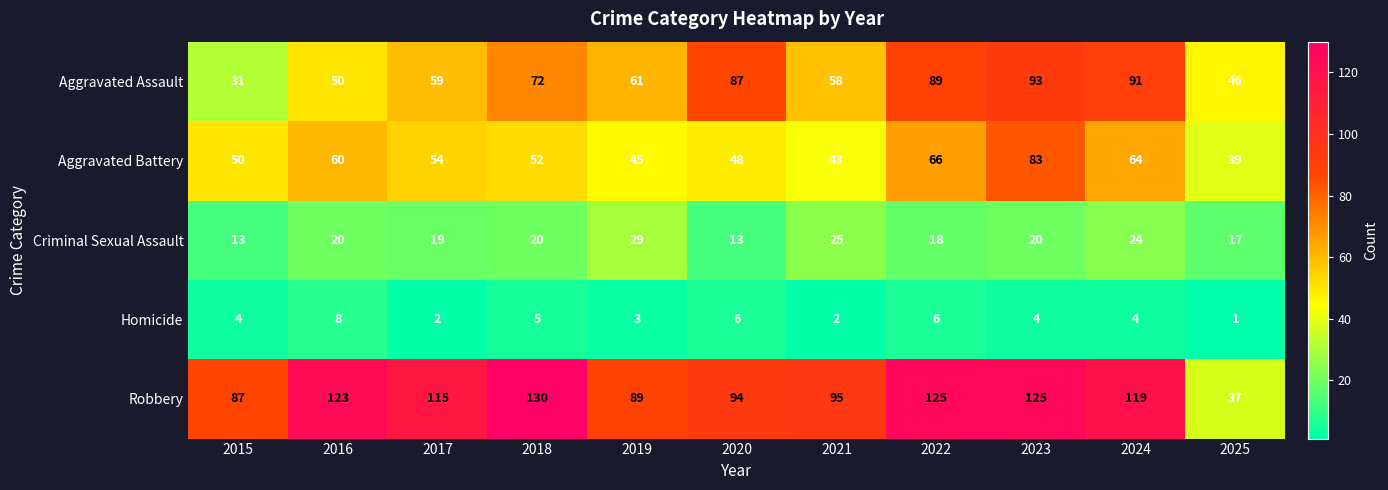

True or false: Aggravated Assault has a value of 15 at 2017.

False